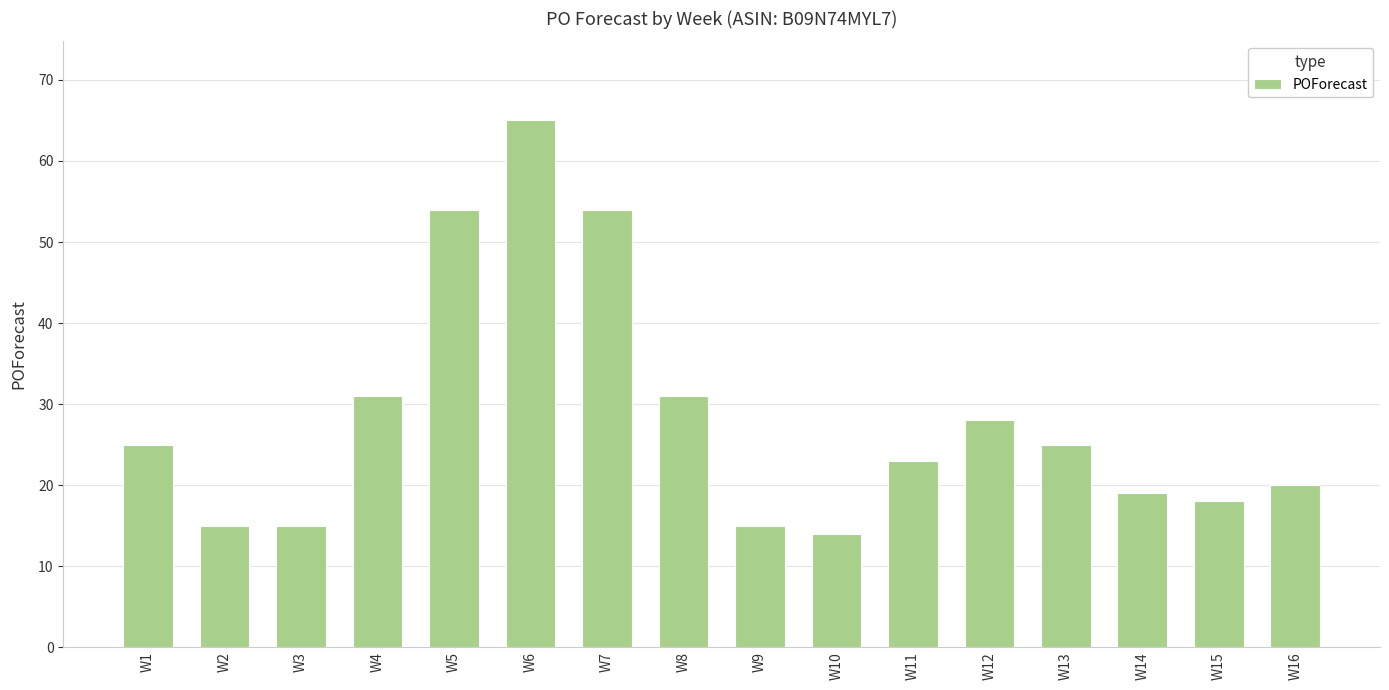

What is the sum of all values?

452